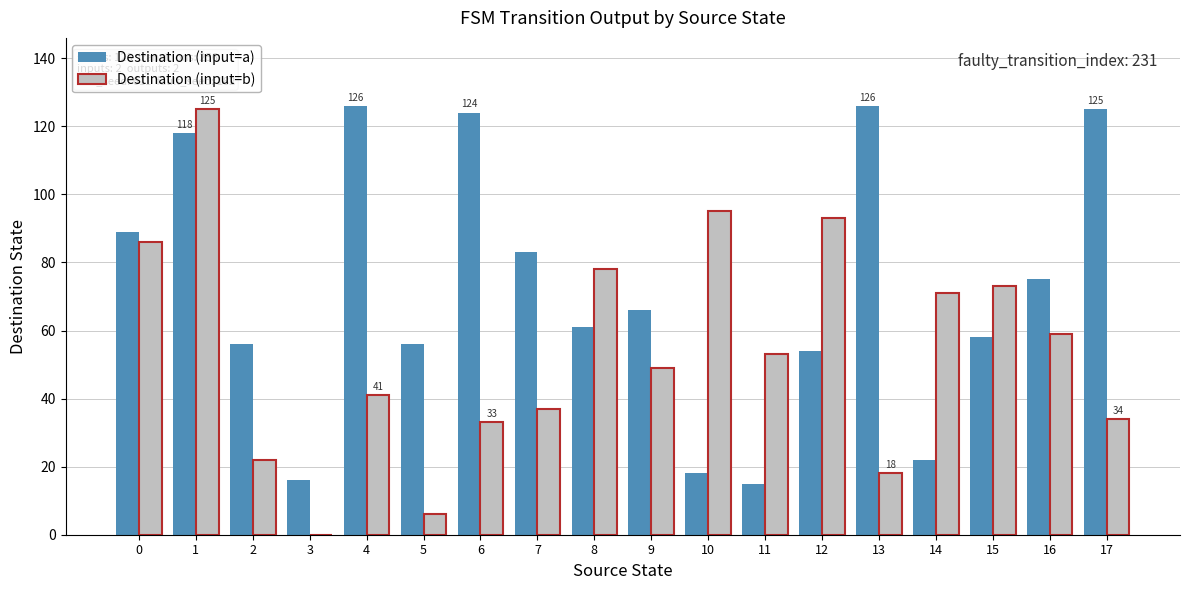

Are the bars horizontal?

No